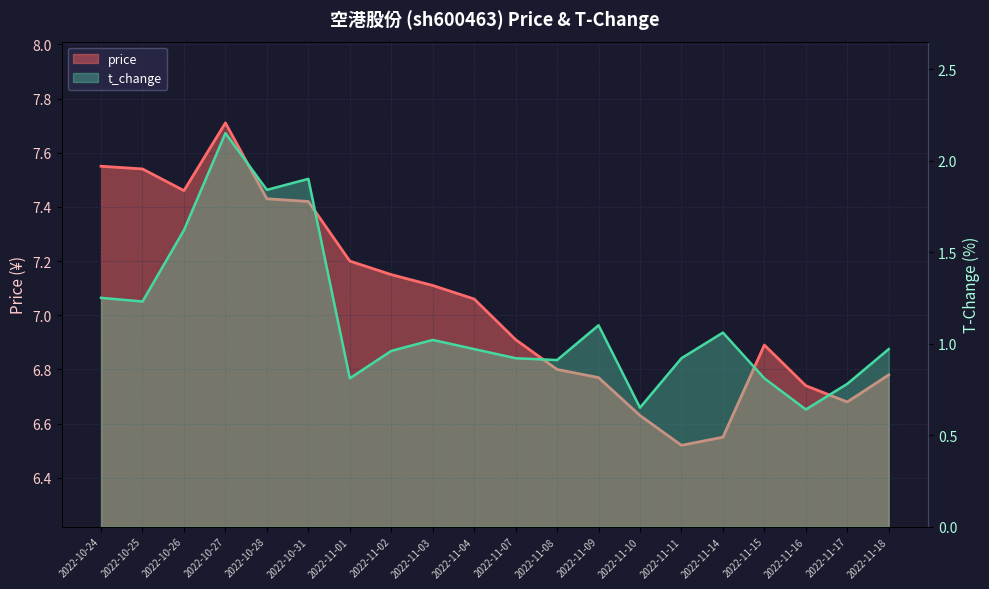

What is the sum of all t_change values?

22.5